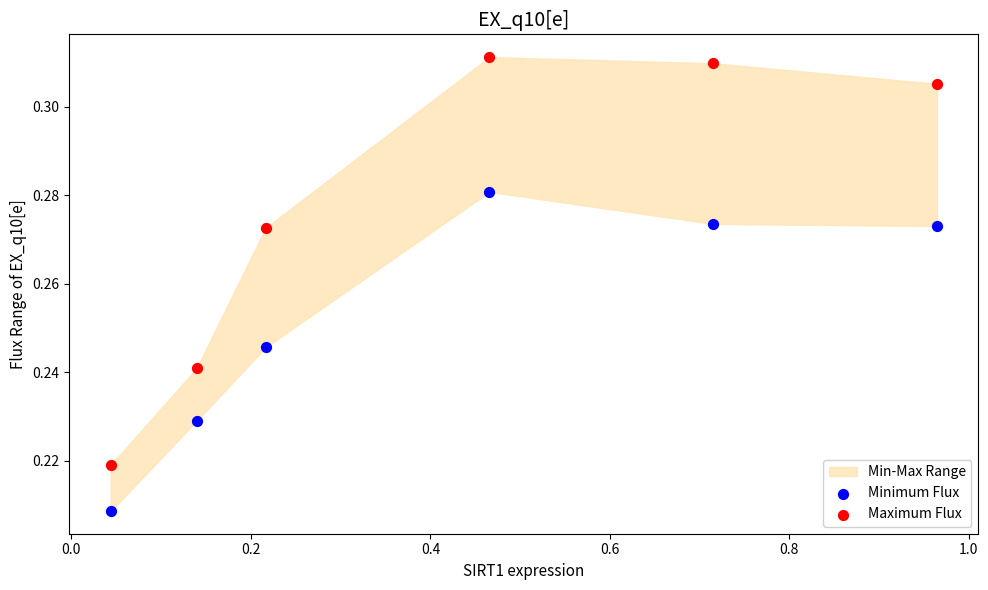

Which series has the largest Y range (max minus min)?

Maximum Flux